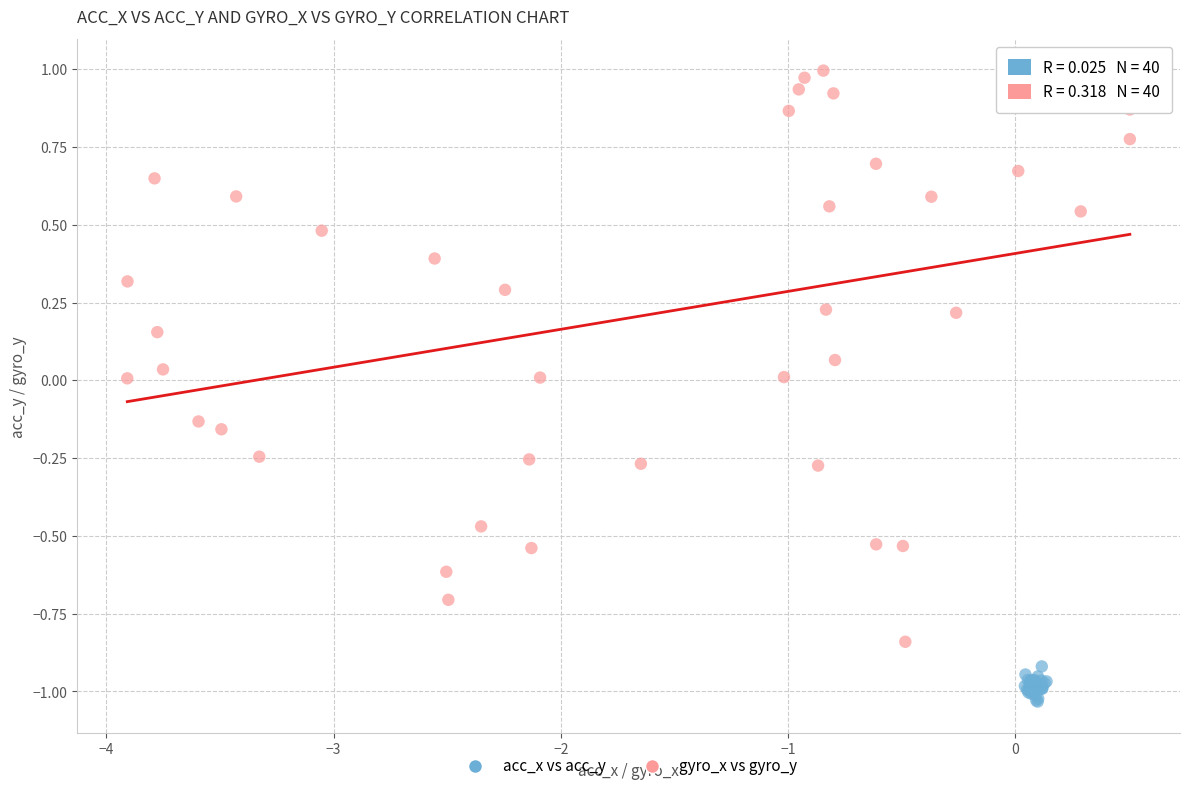

Which series reaches the maximum Y coordinate?

gyro_x vs gyro_y